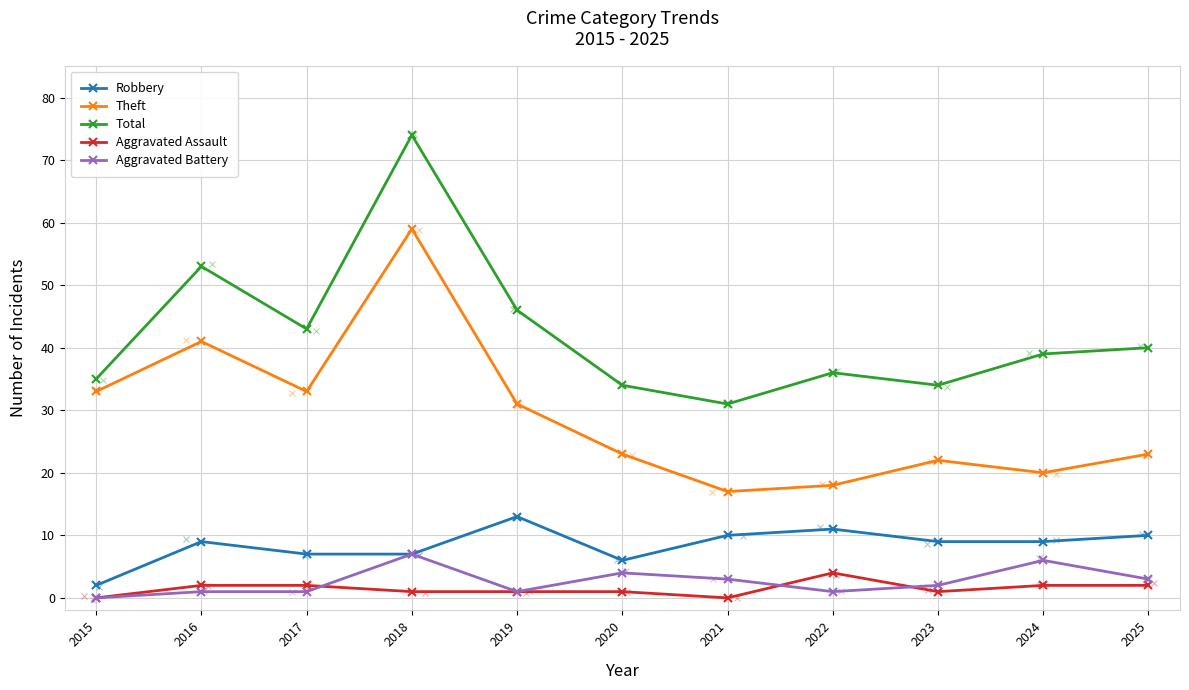

How many distinct data groups are displayed?

5